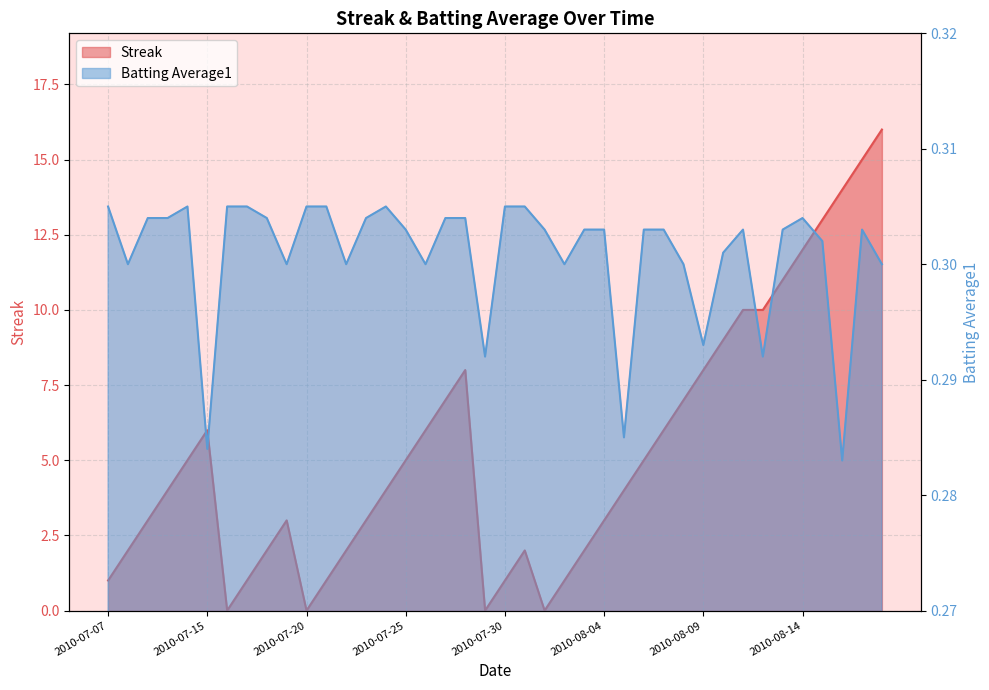

What is the total value across all series at 2010-08-07?

6.3